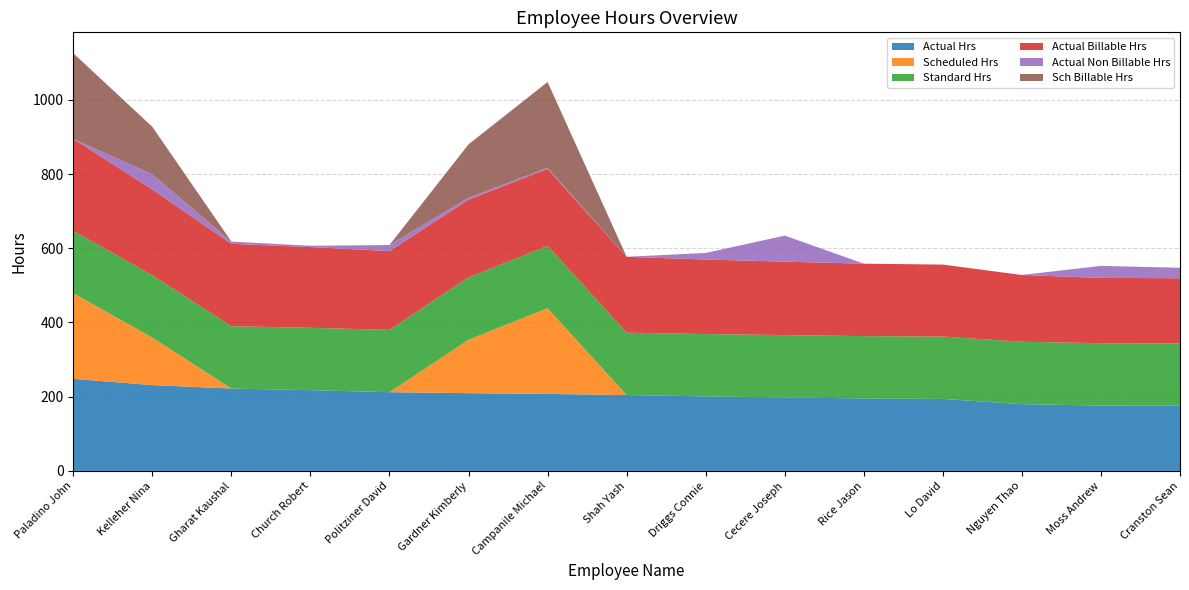

Reading left to right, transcribe all the data shown in this chart.

Actual Hrs: 2019-01-07=248.0	2016-04-06=231.2	2022-09-12=222.0	2023-01-23=217.6	1974-08-02=212.2	2021-07-12=209.5	2022-09-06=207.5	2022-09-07=204.5	2022-09-16=200.8	2024-01-15=198.0	2008-11-04=195.2	2023-04-03=194.0	2023-09-11=180.0	2022-09-16=176.1	2022-09-16=175.6
Scheduled Hrs: 2019-01-07=230.8	2016-04-06=128.0	2022-09-12=0.0	2023-01-23=0.0	1974-08-02=0.0	2021-07-12=144.0	2022-09-06=231.0	2022-09-07=0.0	2022-09-16=0.0	2024-01-15=0.0	2008-11-04=0.0	2023-04-03=0.0	2023-09-11=0.0	2022-09-16=0.0	2022-09-16=0.0
Standard Hrs: 2019-01-07=168.0	2016-04-06=168.0	2022-09-12=168.0	2023-01-23=168.0	1974-08-02=168.0	2021-07-12=168.0	2022-09-06=168.0	2022-09-07=168.0	2022-09-16=168.0	2024-01-15=168.0	2008-11-04=168.0	2023-04-03=168.0	2023-09-11=168.0	2022-09-16=168.0	2022-09-16=168.0
Actual Billable Hrs: 2019-01-07=248.0	2016-04-06=231.2	2022-09-12=222.0	2023-01-23=217.6	1974-08-02=212.2	2021-07-12=209.5	2022-09-06=207.5	2022-09-07=204.5	2022-09-16=200.8	2024-01-15=198.0	2008-11-04=195.2	2023-04-03=194.0	2023-09-11=180.0	2022-09-16=176.1	2022-09-16=175.6
Actual Non Billable Hrs: 2019-01-07=0.0	2016-04-06=40.8	2022-09-12=6.0	2023-01-23=3.6	1974-08-02=16.3	2021-07-12=5.0	2022-09-06=3.0	2022-09-07=0.0	2022-09-16=17.7	2024-01-15=70.1	2008-11-04=0.0	2023-04-03=0.0	2023-09-11=0.0	2022-09-16=32.2	2022-09-16=28.2
Sch Billable Hrs: 2019-01-07=230.8	2016-04-06=128.0	2022-09-12=0.0	2023-01-23=0.0	1974-08-02=0.0	2021-07-12=144.0	2022-09-06=231.0	2022-09-07=0.0	2022-09-16=0.0	2024-01-15=0.0	2008-11-04=0.0	2023-04-03=0.0	2023-09-11=0.0	2022-09-16=0.0	2022-09-16=0.0